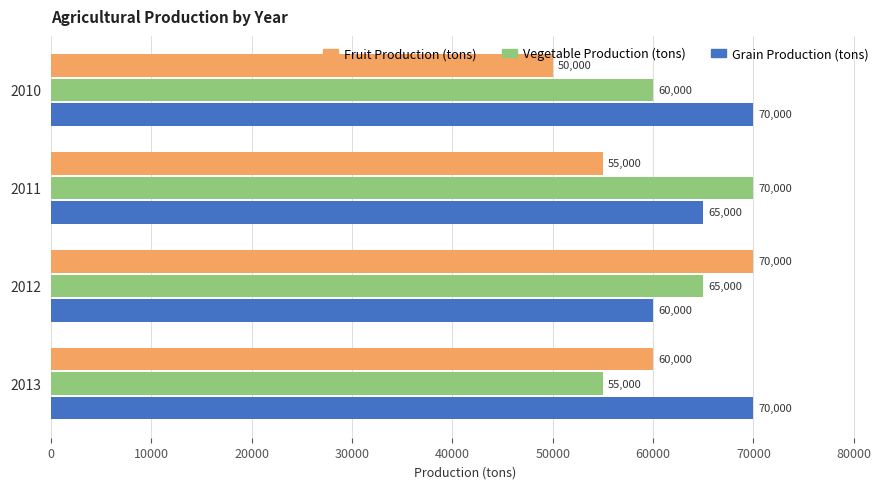

Which series has the largest total across all categories?

Grain Production (tons)